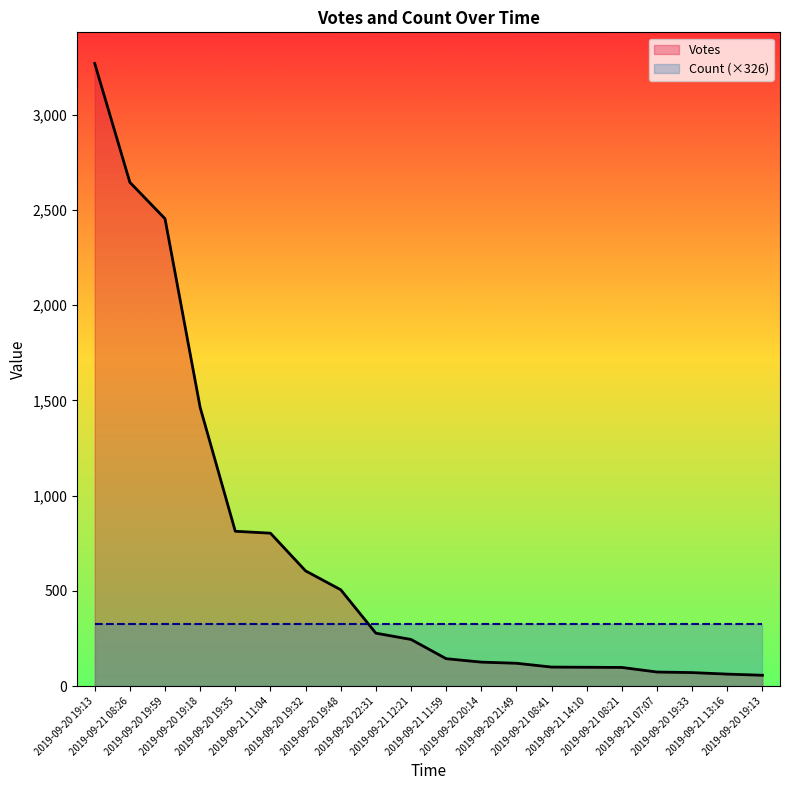

At which category does the chart reach its peak across all series?

2019-09-20 19:13